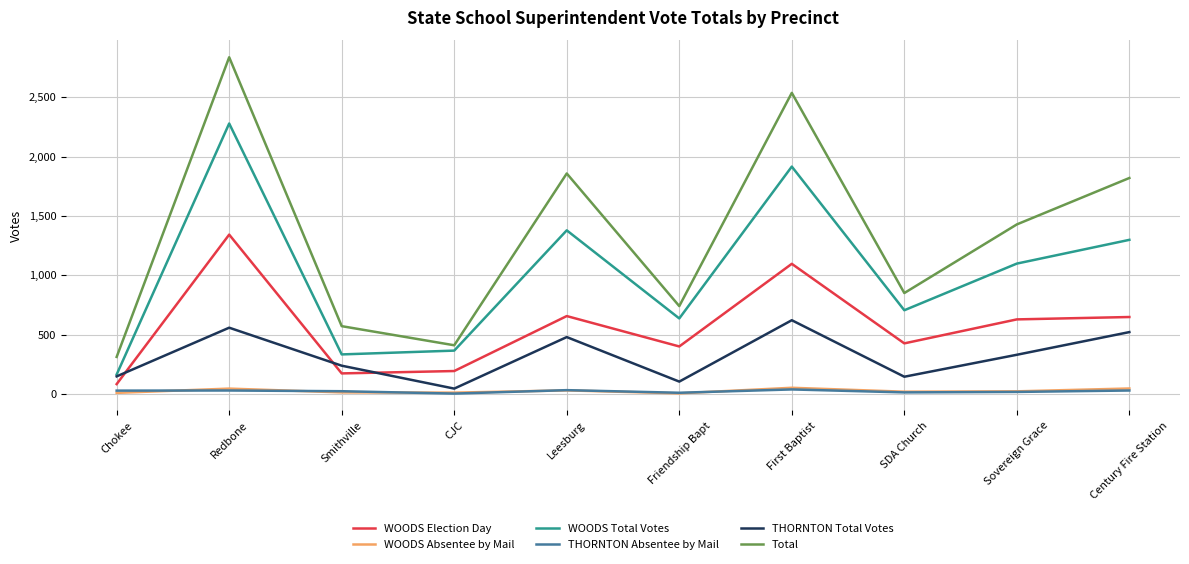

In THORNTON Total Votes, how many points are lower than both neighbors (excluding endpoints)?

3